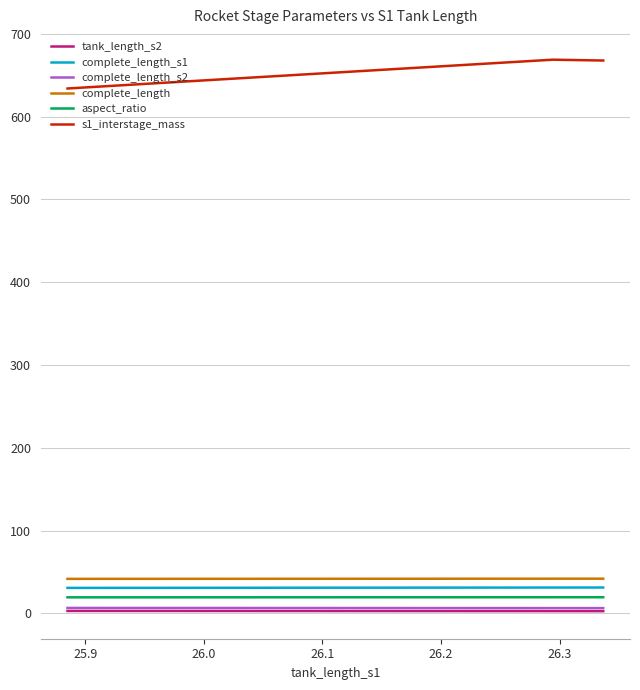

Which series has the largest range (max minus min)?

s1_interstage_mass